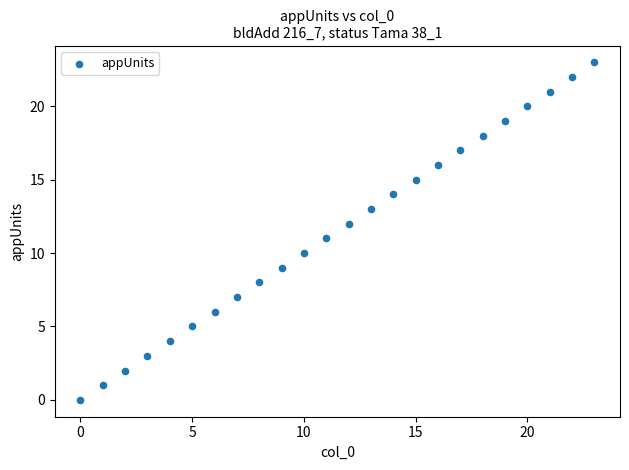

What is the range of Y values (max minus min)?

23